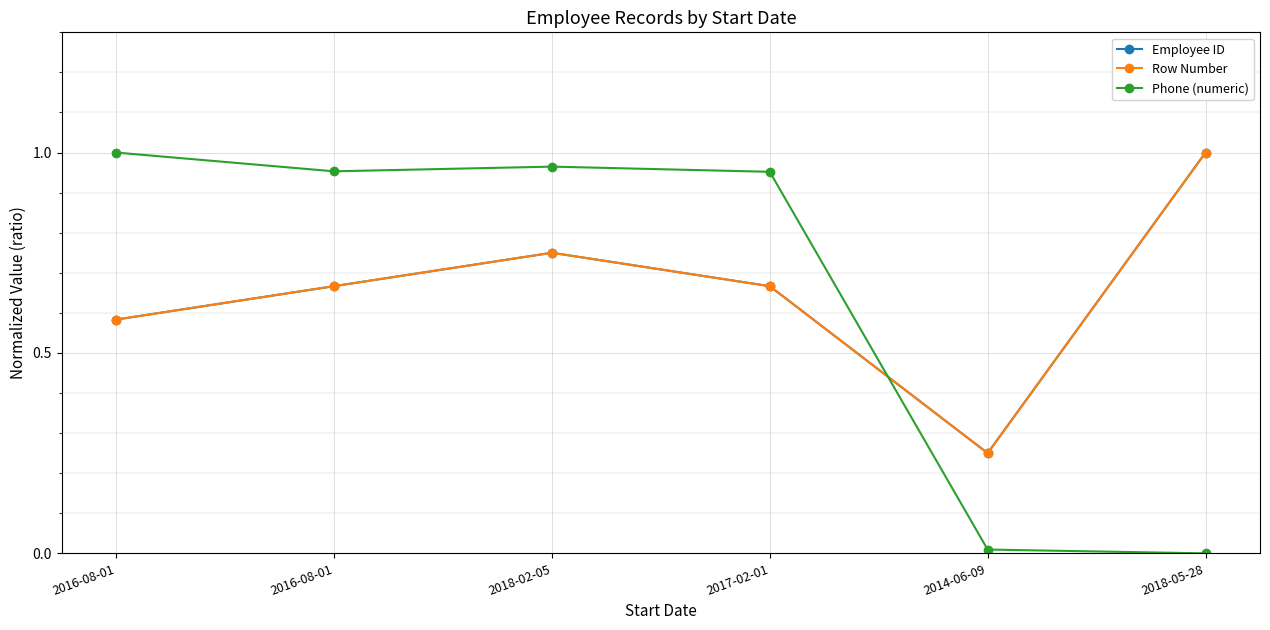

At which category is the sum across all series the highest?

2018-02-05